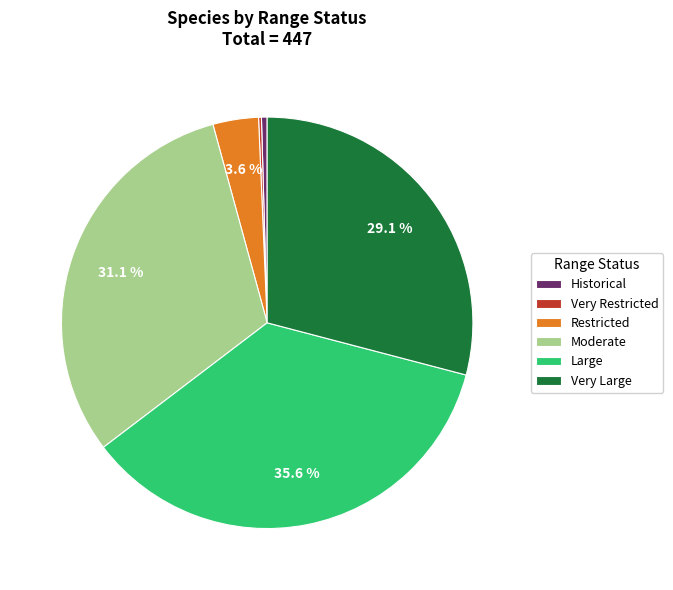

Combined, do Historical and Large account for over 50%?

No